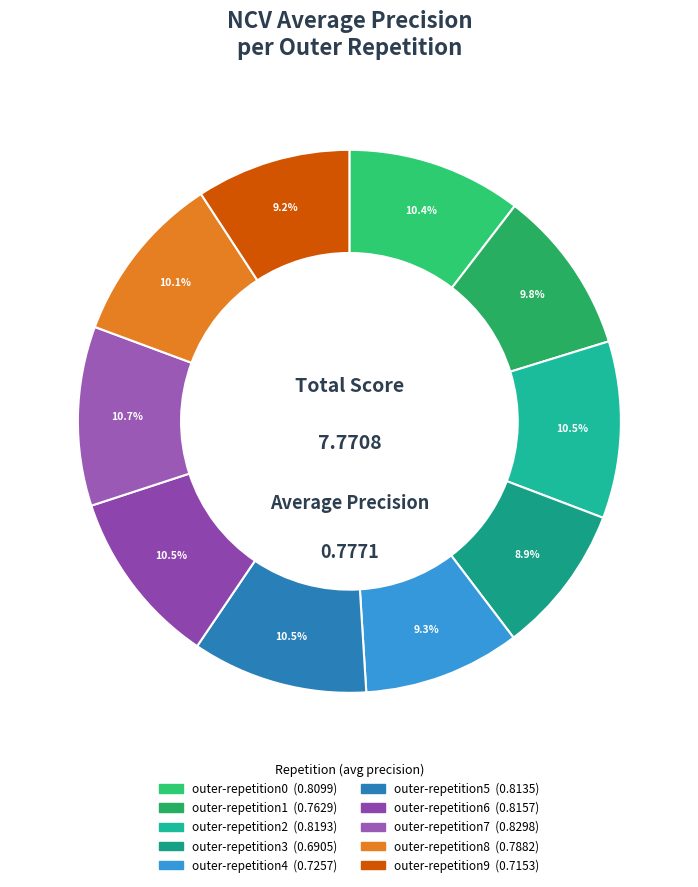

How many segments does this pie chart have?

10